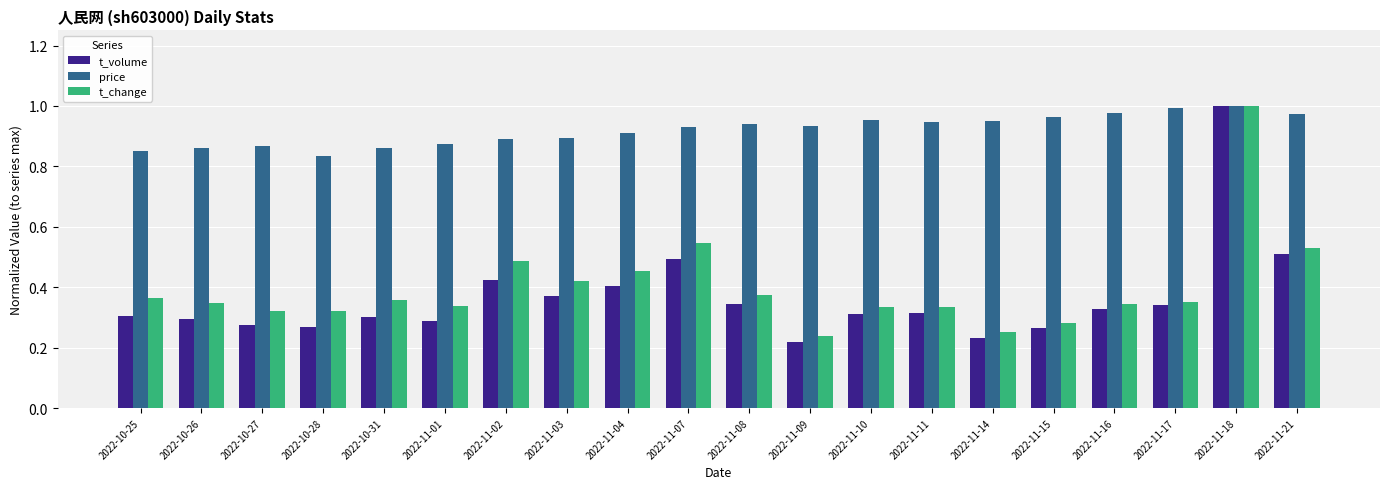

True or false: price has a value of 0.9 at 2022-11-09.

True